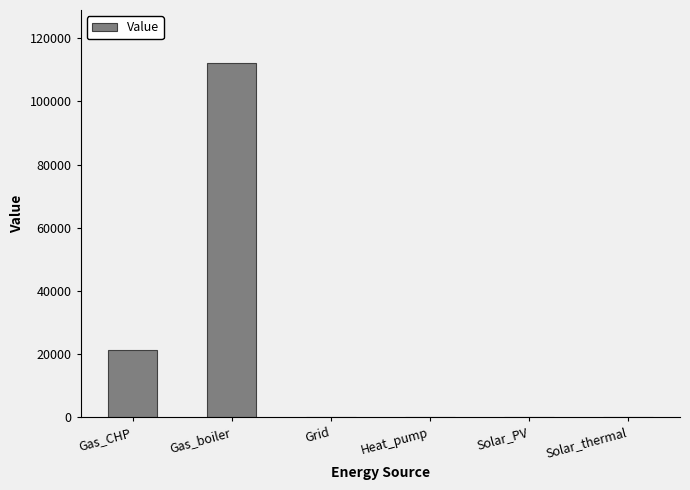

What is the change in value from Gas_boiler to Grid?

-112097.7